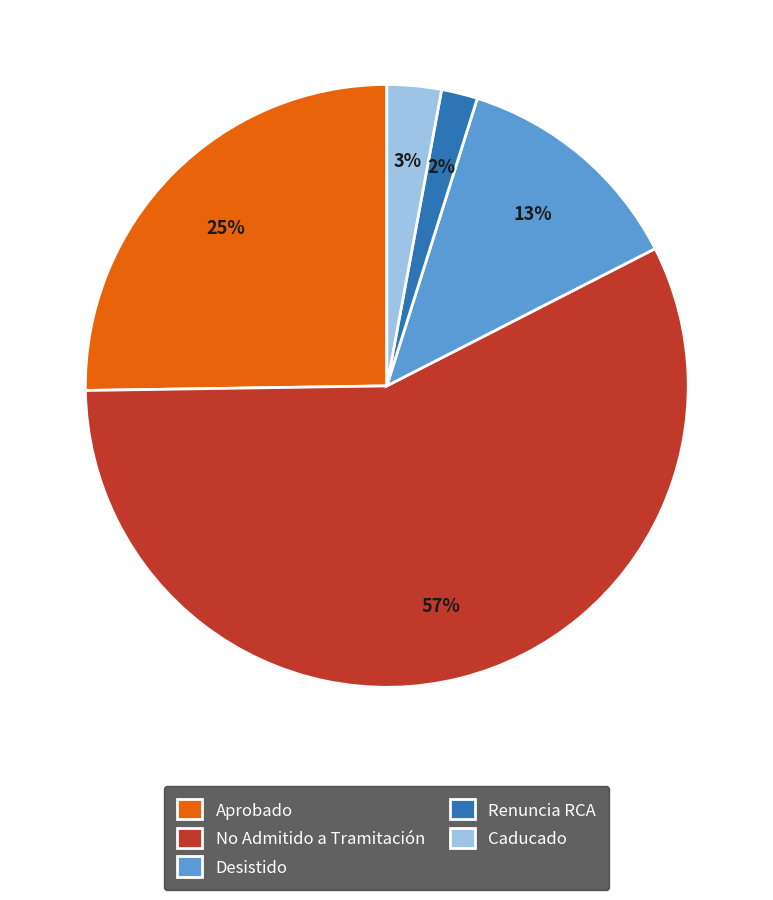

To the nearest percent, what is the combined percentage of Aprobado and Caducado?

28%